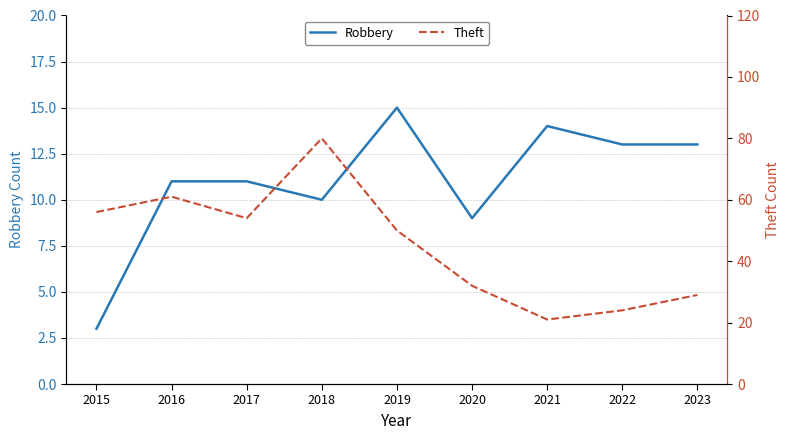

What is the spread (max minus min) of values at 2021?

7